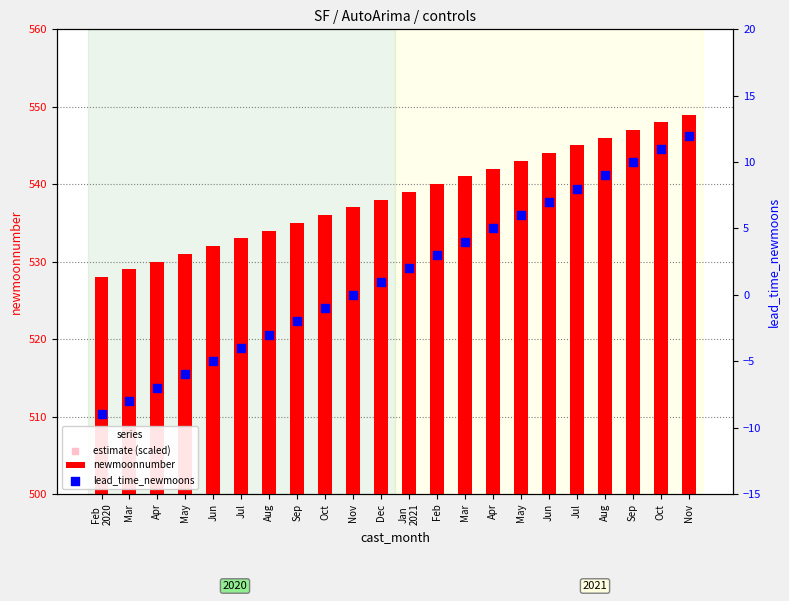

At how many categories does at least one series exceed 223?

22